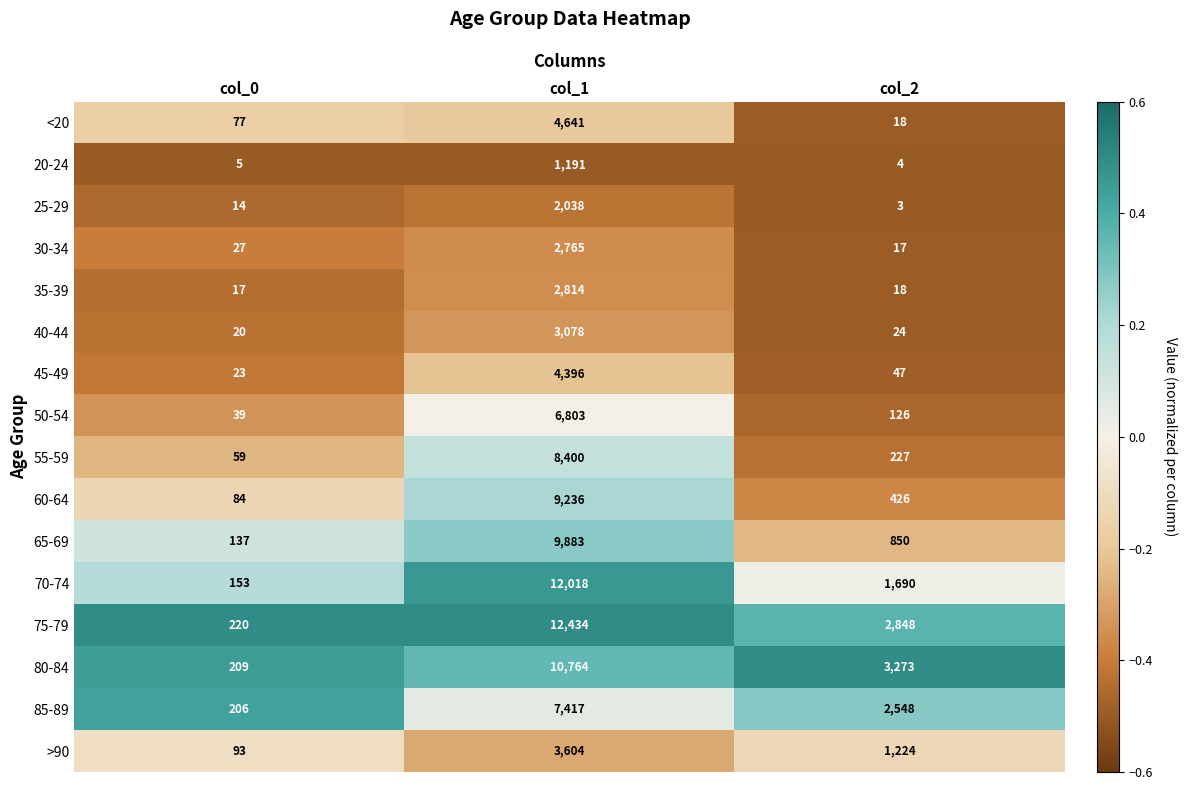

How many 70-74 values are between 153 and 12018?

3